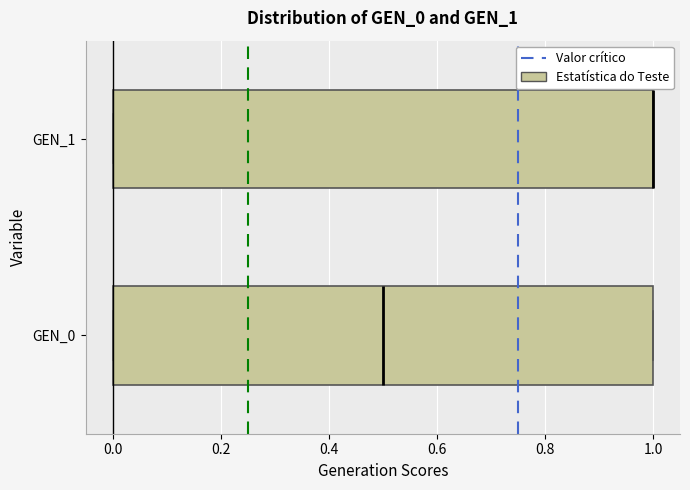

Where is the right edge of the box for GEN_0 on the x-axis? The values are not printed on the chart, so give them approximately, as read against the axis.

1.0